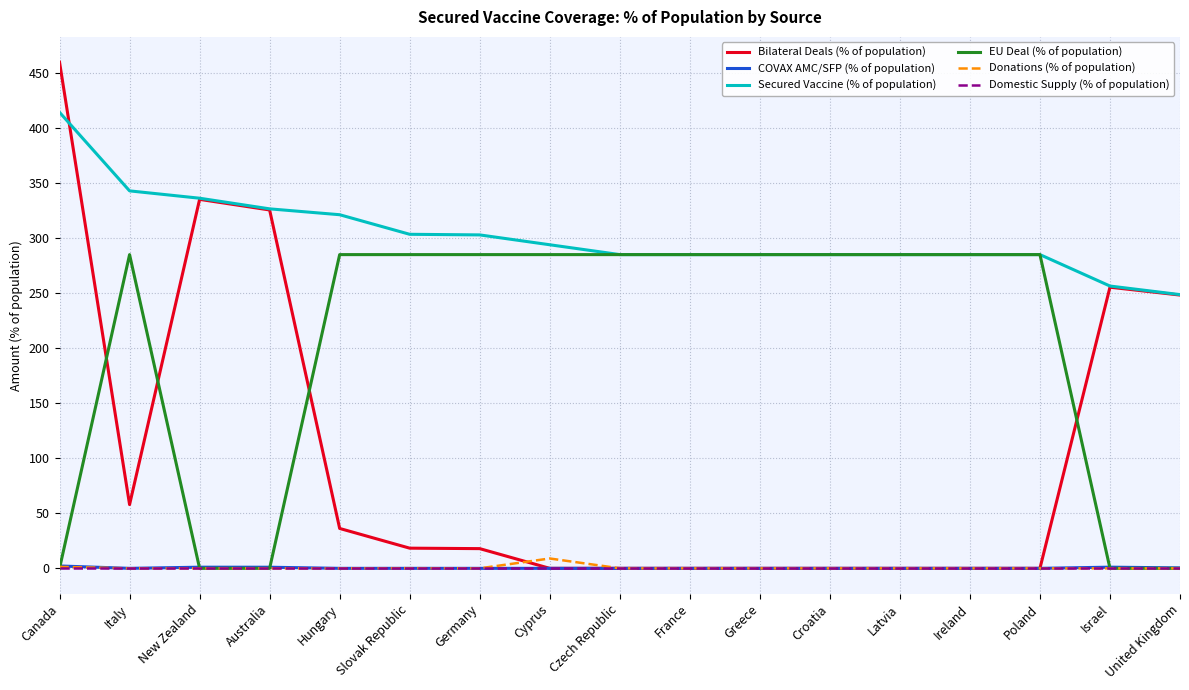

Between which two adjacent categories do EU Deal (% of population) and Bilateral Deals (% of population) first intersect?

Canada and Italy